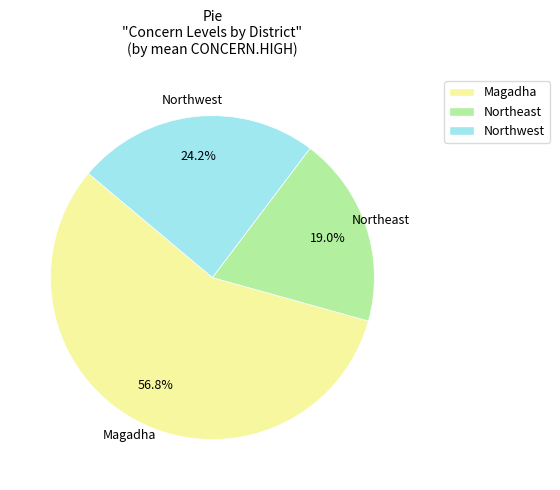

How much of the chart is everything except Northwest?

75.8%